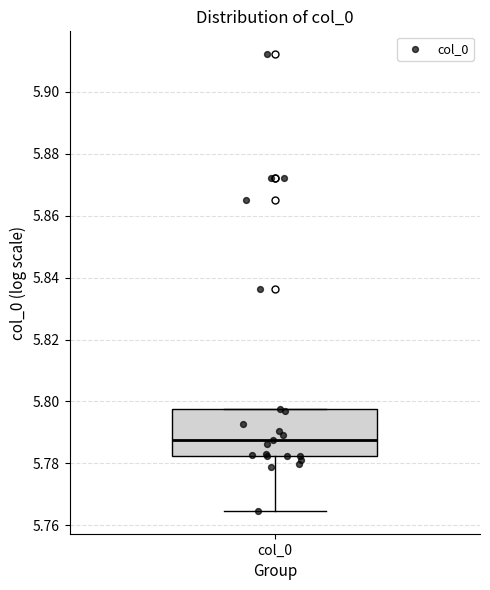

Where does the median line of the box for col_0 sit on the y-axis? The values are not printed on the chart, so give them approximately, as read against the axis.

5.788